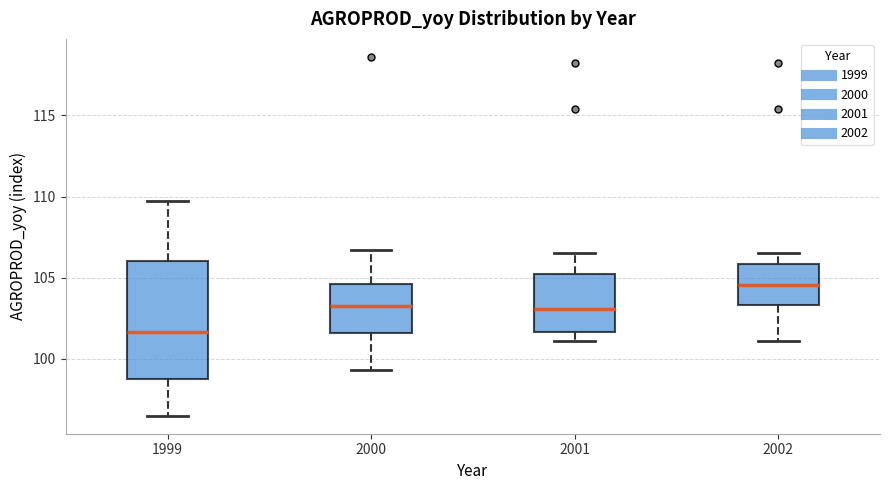

Reading left to right, read every box against the y-axis: the position of its median line, the range the box covers, and the ends of its whiskers. The values are not printed on the chart, so give them approximately, as read against the axis.

1999: median 101.5, box 99.0 to 106.0, whiskers 96.5 to 109.5
2000: median 103.5, box 101.5 to 104.5, whiskers 99.5 to 106.5
2001: median 103.0, box 101.5 to 105.0, whiskers 101.0 to 106.5
2002: median 104.5, box 103.5 to 106.0, whiskers 101.0 to 106.5